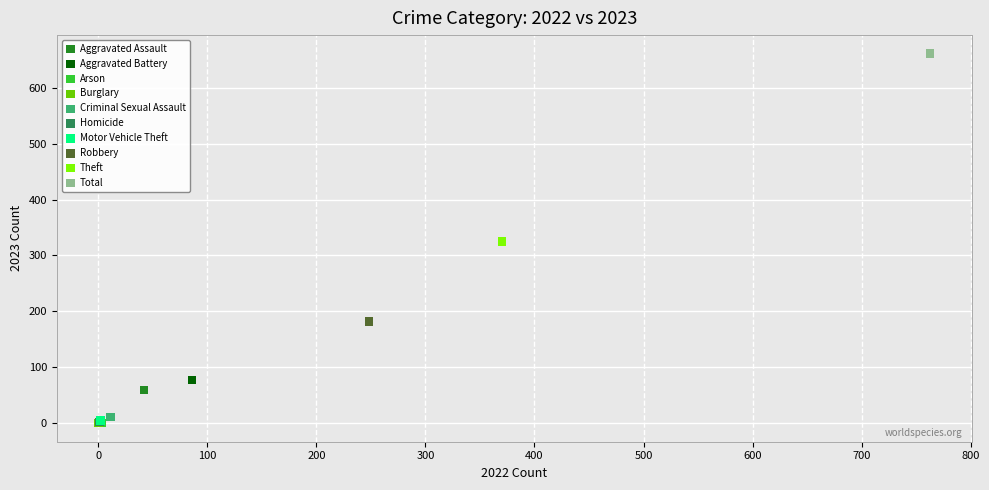

What are all the series names shown in the legend?

Aggravated Assault, Aggravated Battery, Arson, Burglary, Criminal Sexual Assault, Homicide, Motor Vehicle Theft, Robbery, Theft, Total